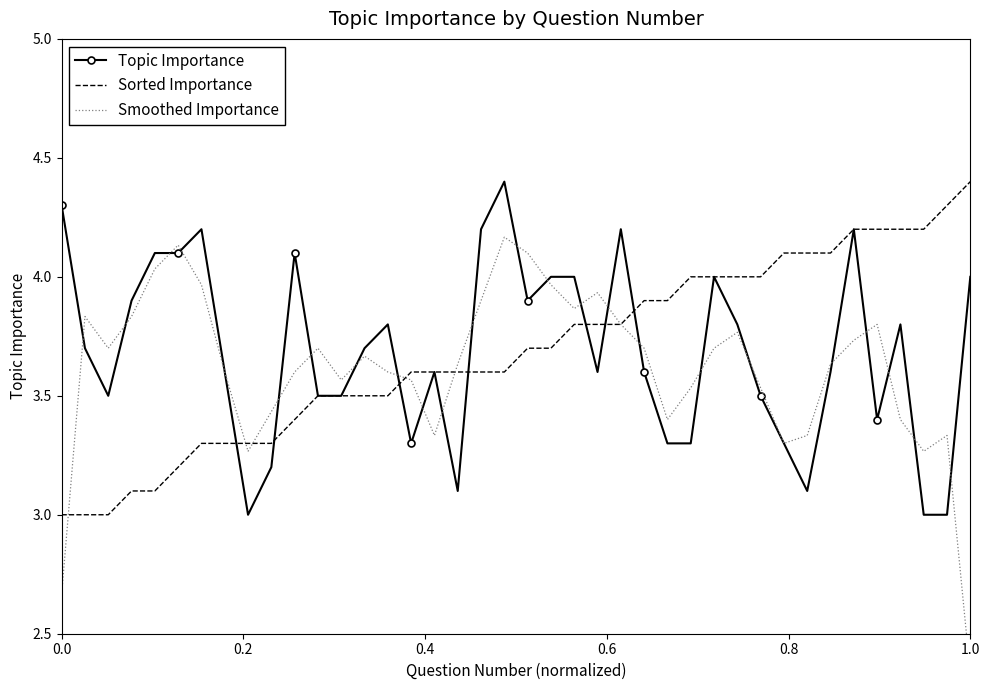

Which category has the highest value in the Sorted Importance series?

1.0